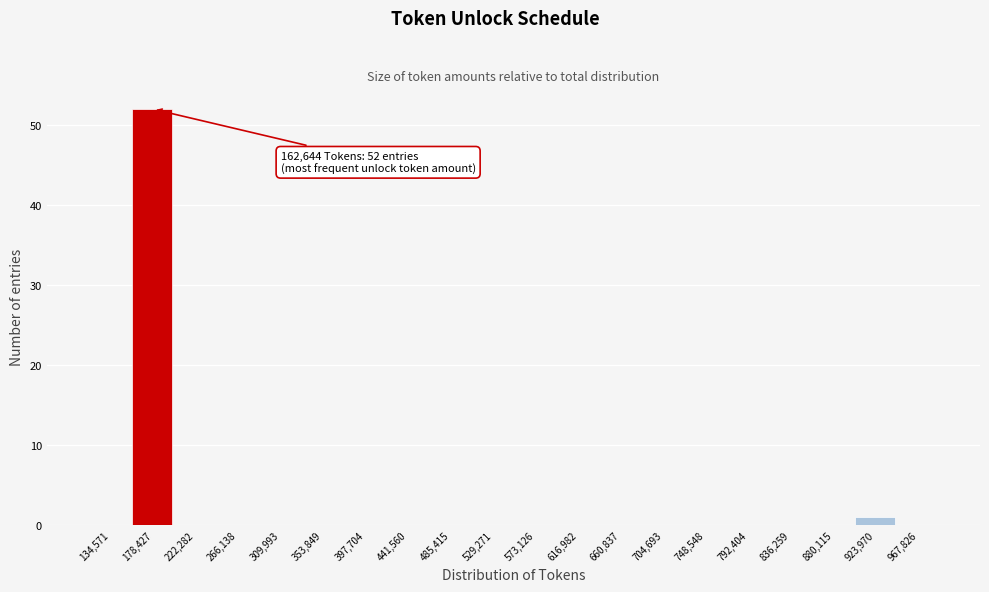

Which range on the x-axis has the tallest bar?

155000 to 200000